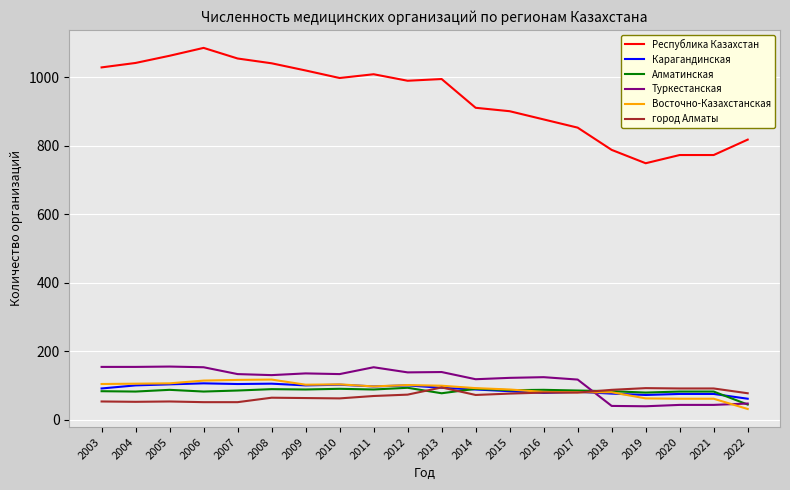

The город Алматы series shows 87 at 2018. True or false?

True